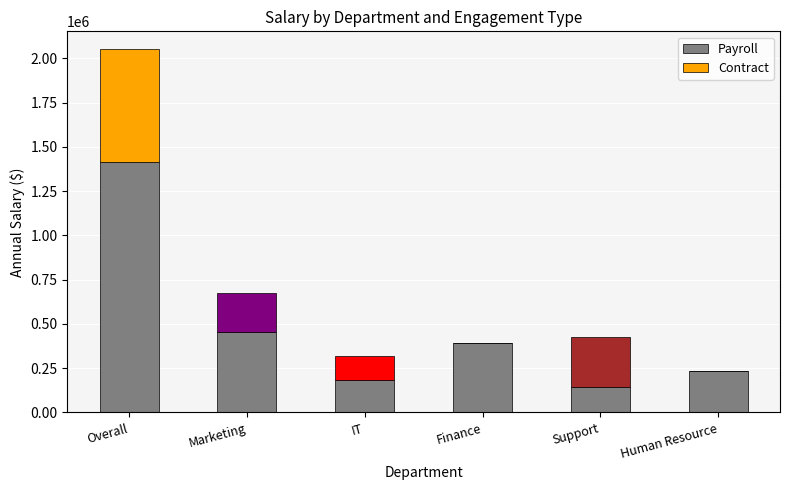

At which label does Payroll reach its peak?

Overall